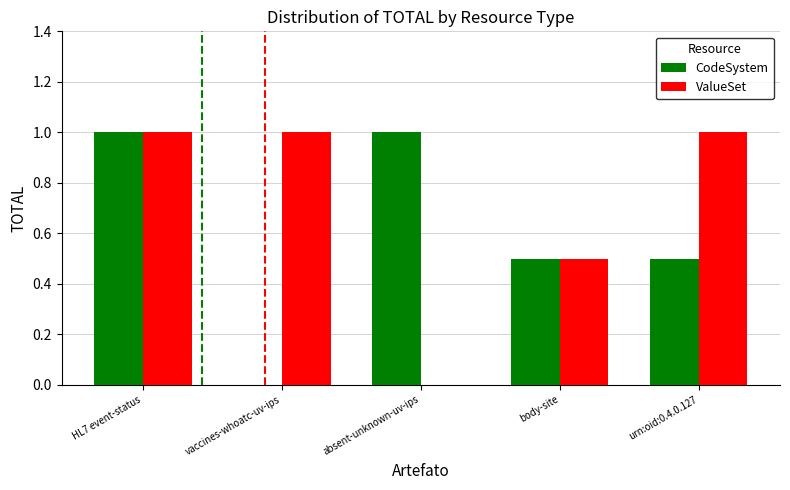

What is the total value across all series at body-site?

1.0